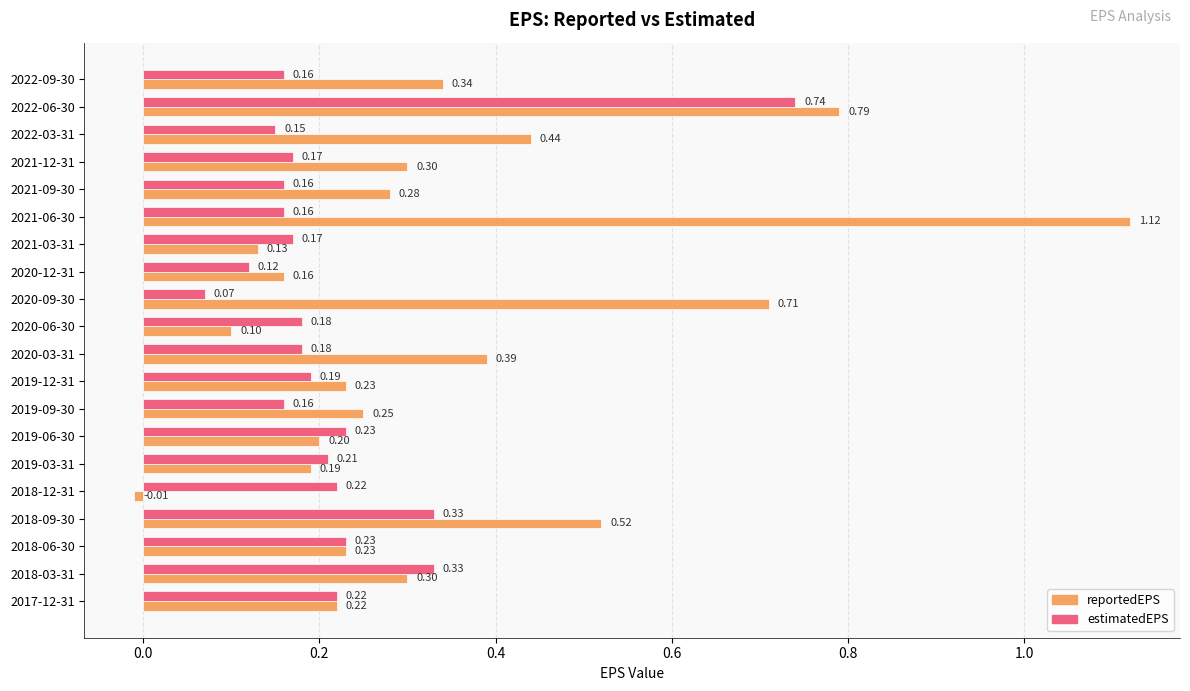

Which series changed the most between 2019-09-30 and 2018-03-31?

estimatedEPS